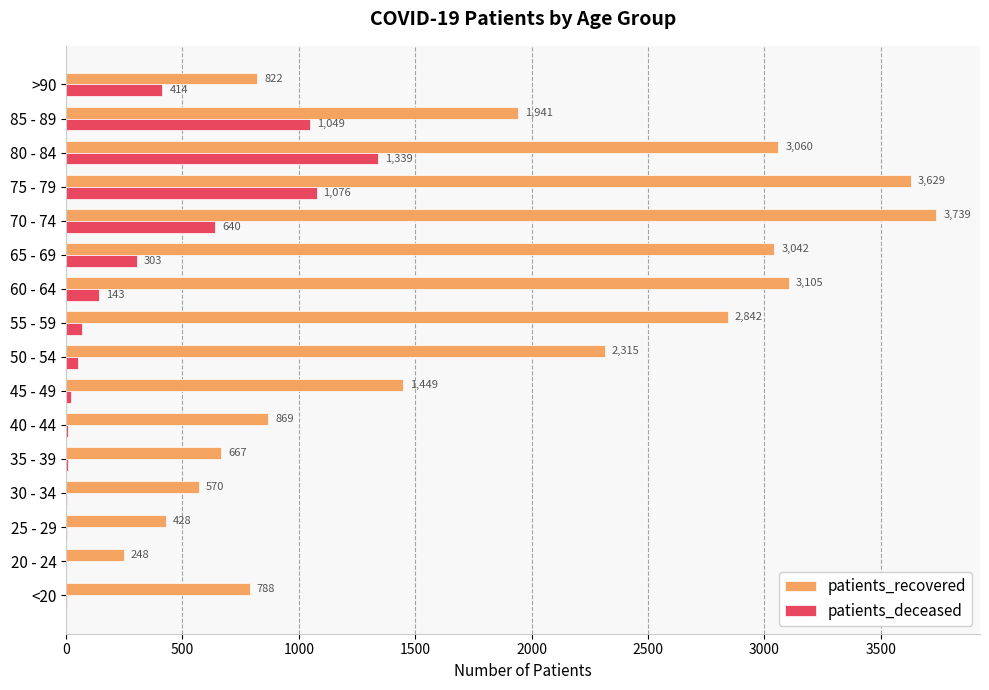

What is the sum of all patients_recovered values?

29514